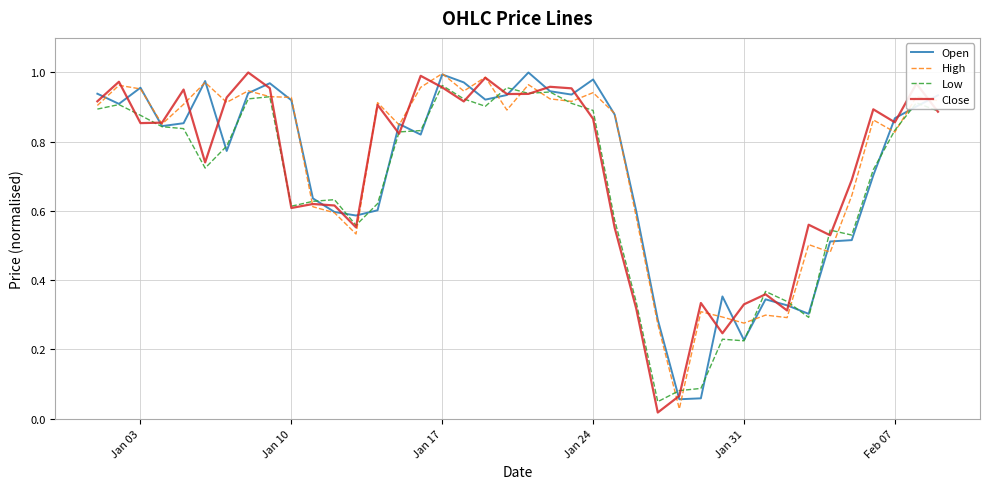

Does the chart have visible grid lines?

Yes